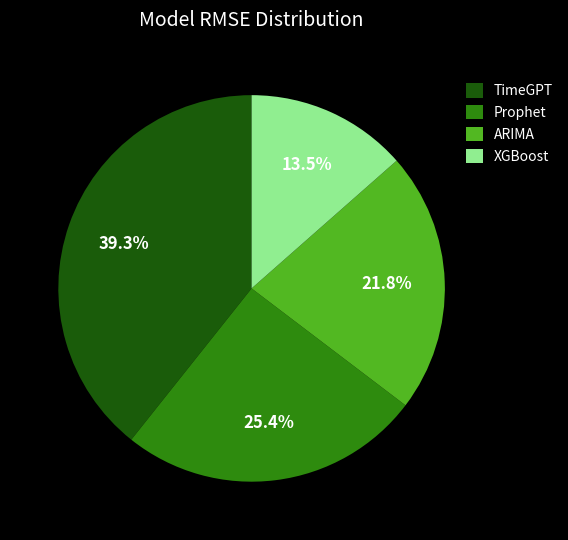

Which category has the biggest portion of the pie?

TimeGPT